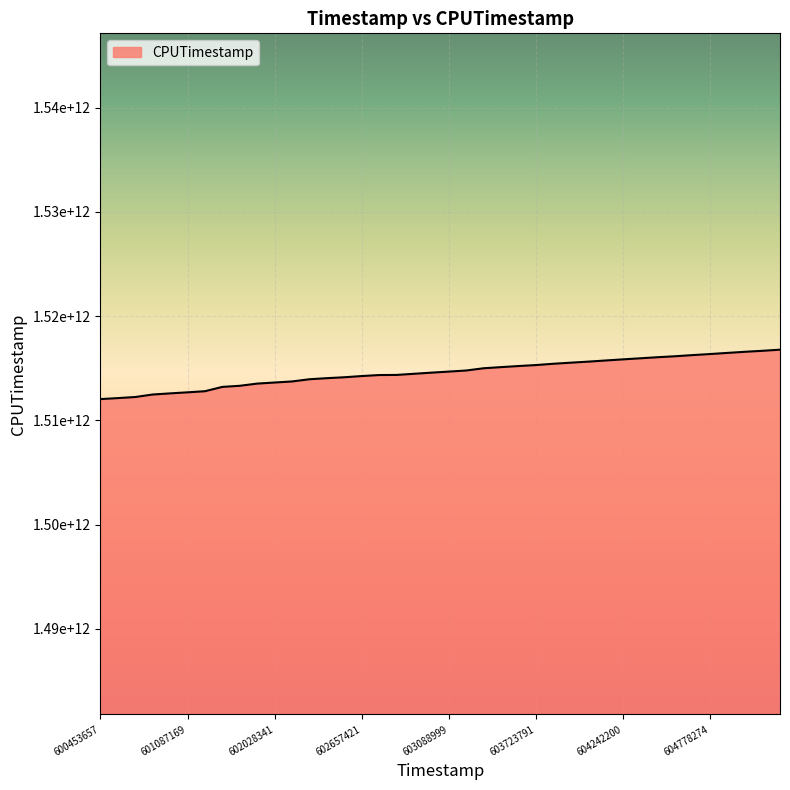

Which category has the lowest value across all series?

600453657